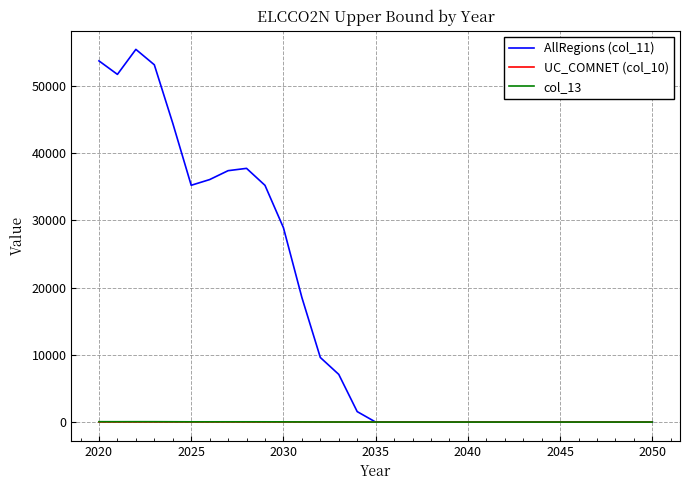

What is the greatest value displayed?

55395.0